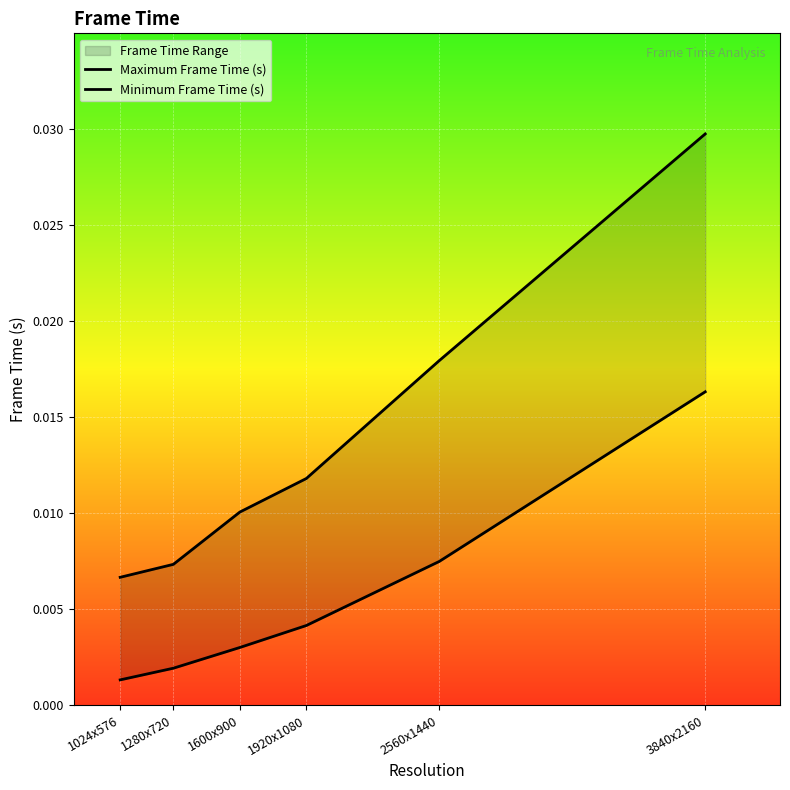

True or false: Minimum Frame Time (s) has more than 2 interior local peaks.

False